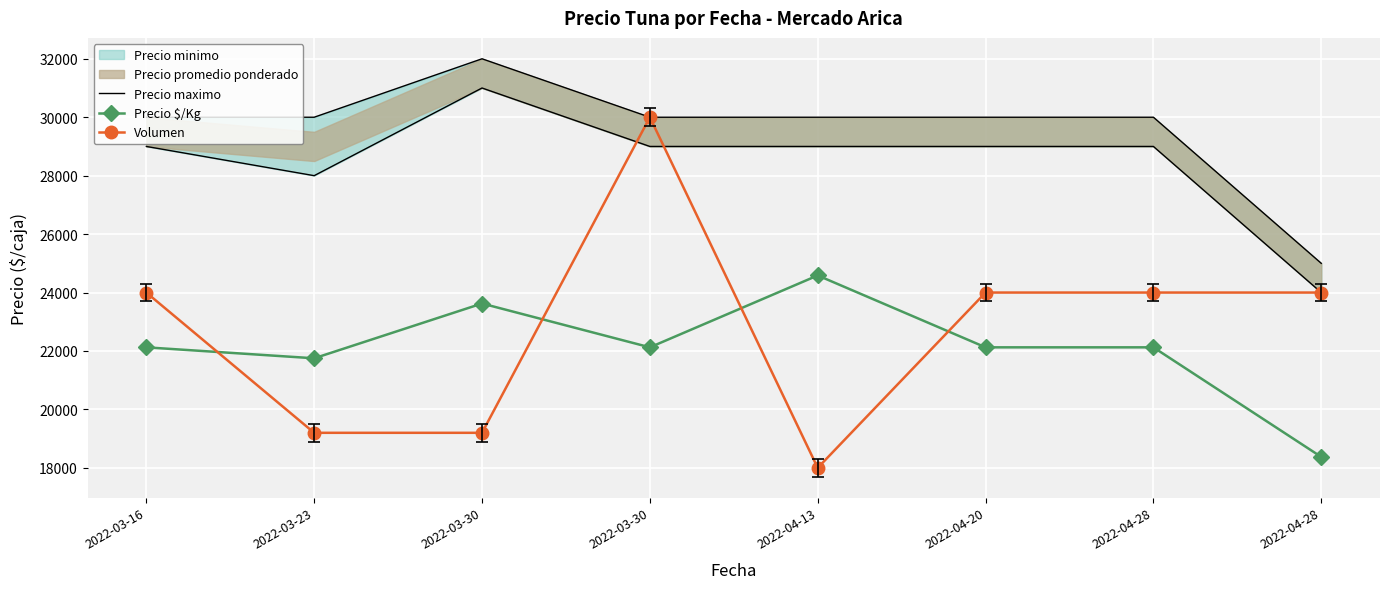

True or false: Precio maximo has a value of 29000 at 2022-04-13.

True